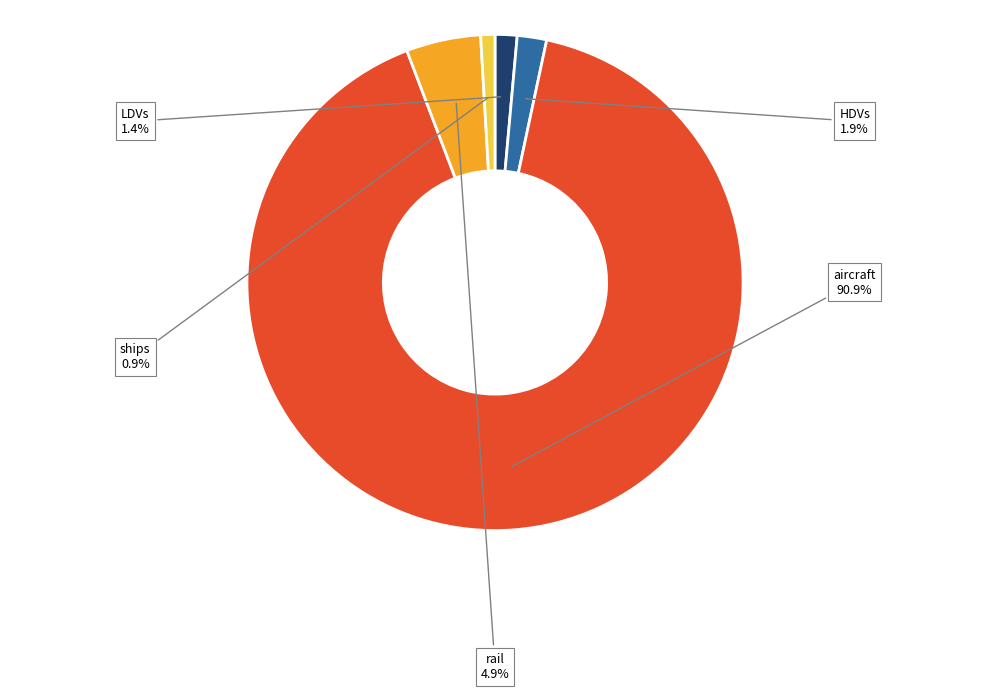

To the nearest percent, what percentage of the pie is rail?

5%